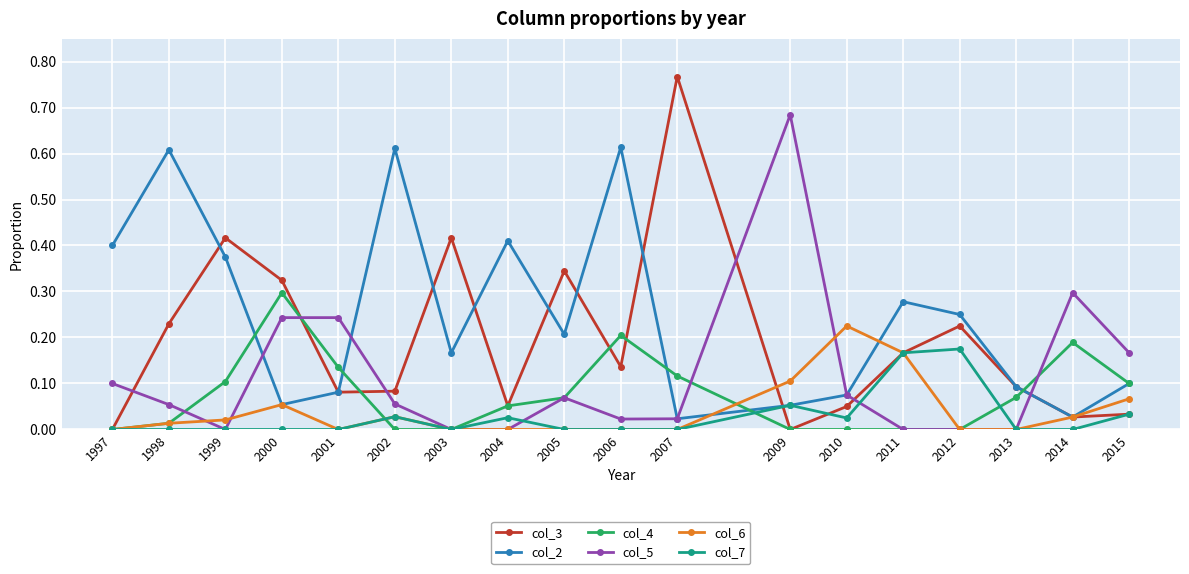

The value of col_5 at 2010 is 0.1. True or false?

True